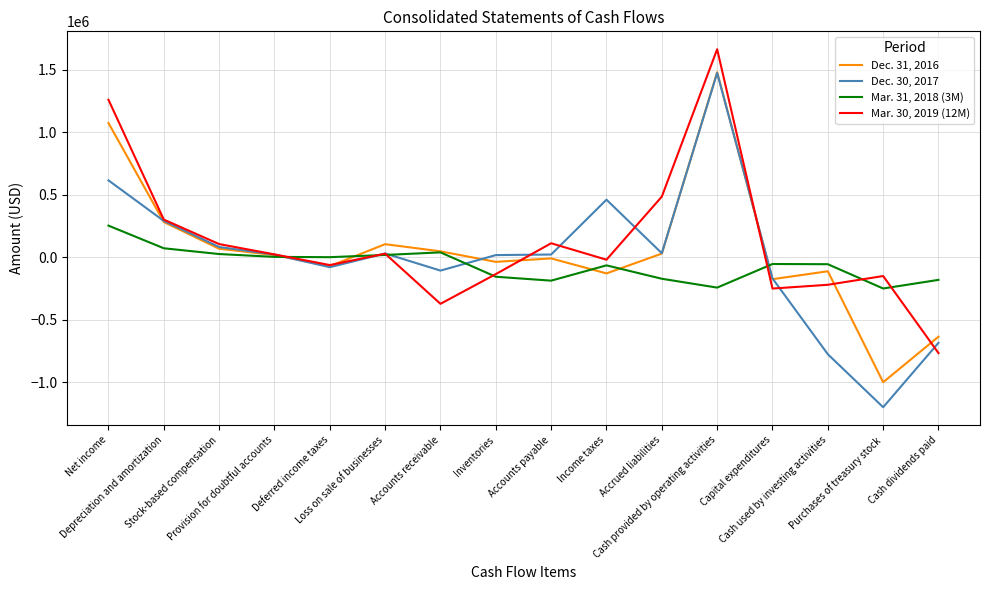

How many interior local valleys does the Mar. 30, 2019 (12M) series have?

4